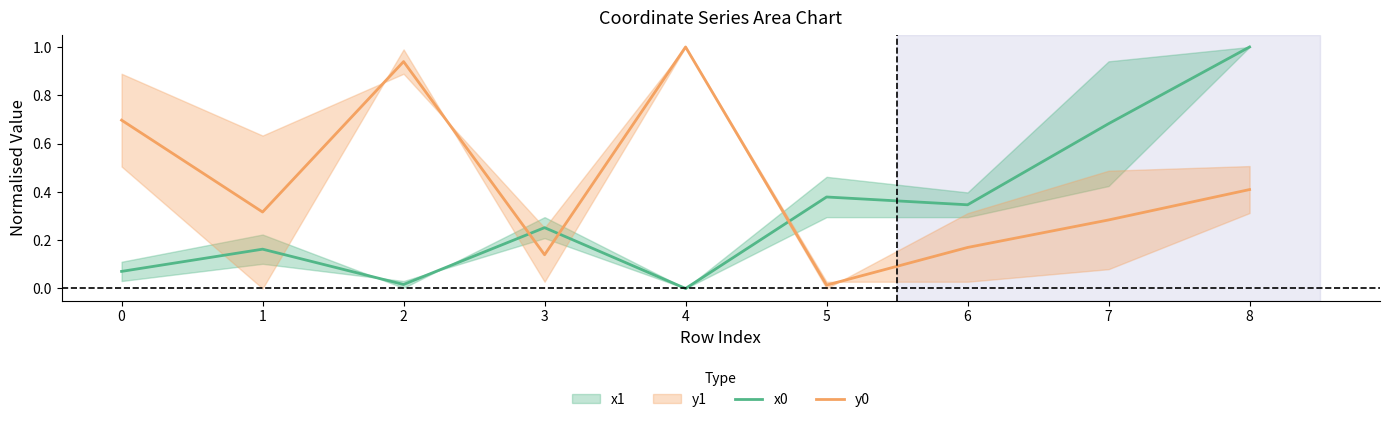

True or false: x0 has a value of 0.1 at 0.

True